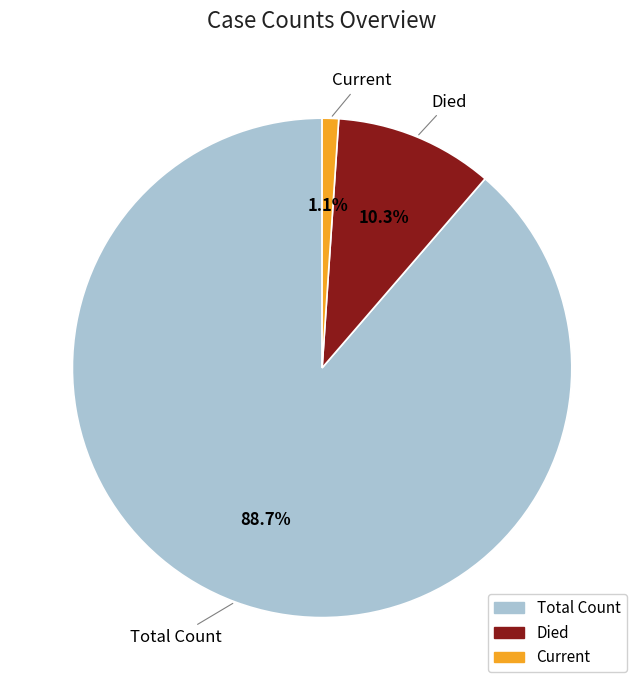

Rank the categories by value from lowest to highest.

Current, Died, Total Count